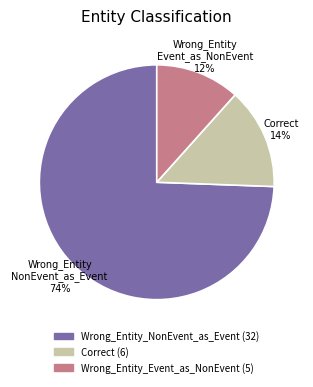

To the nearest percent, what is the average slice percentage?

33%